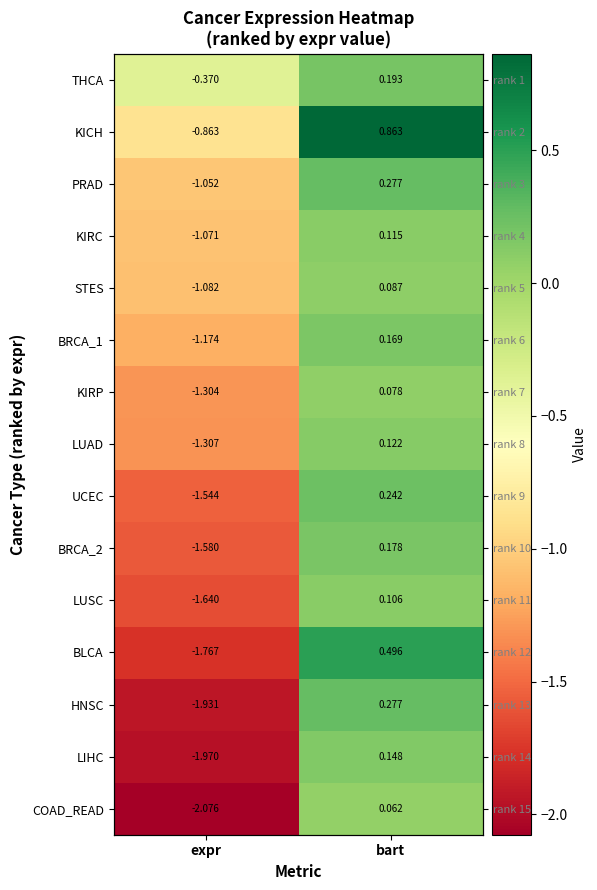

What is the minimum value for LUAD?

-1.3